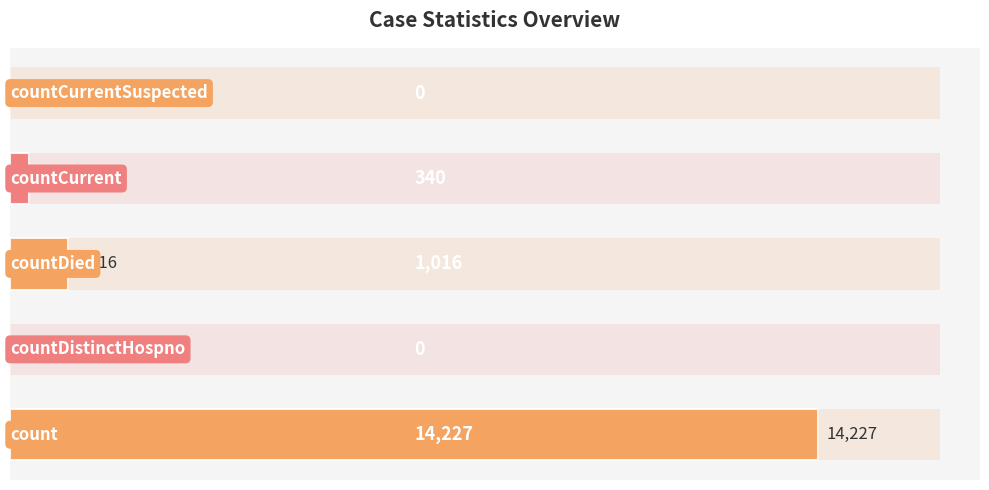

Reading right to left, what are all the values shown in this chart?

0	340	1016	0	14227